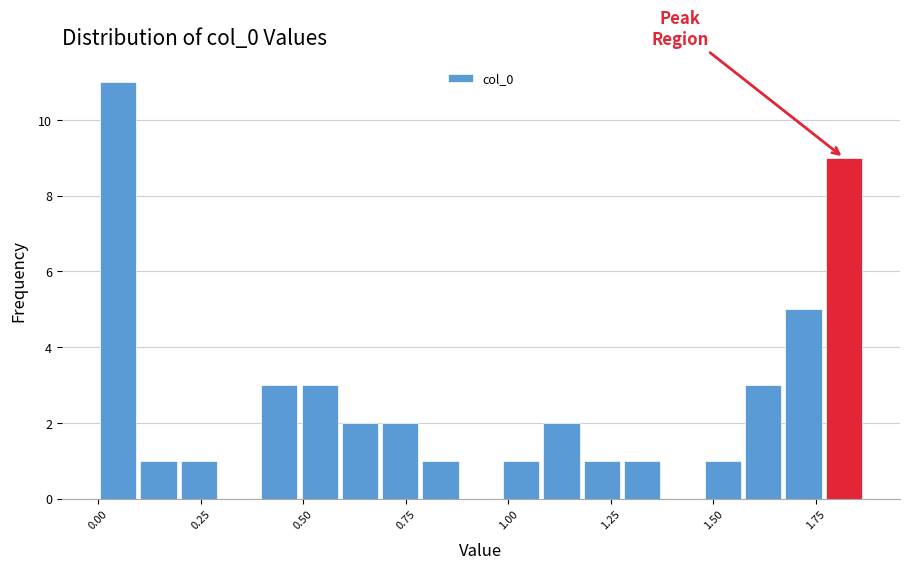

Read against the x-axis, roughly where is the centre of the tallest bar?

0.05